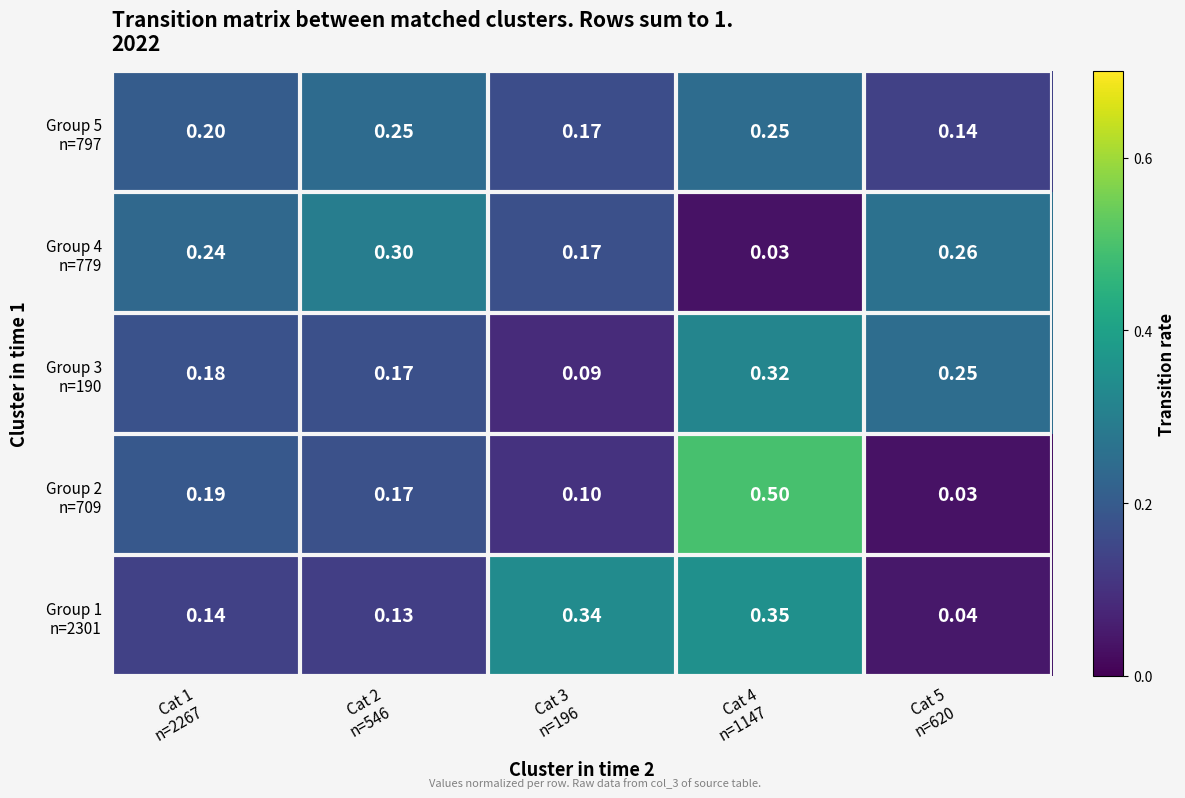

At which category is the sum across all series the highest?

Cat 4
n=1147